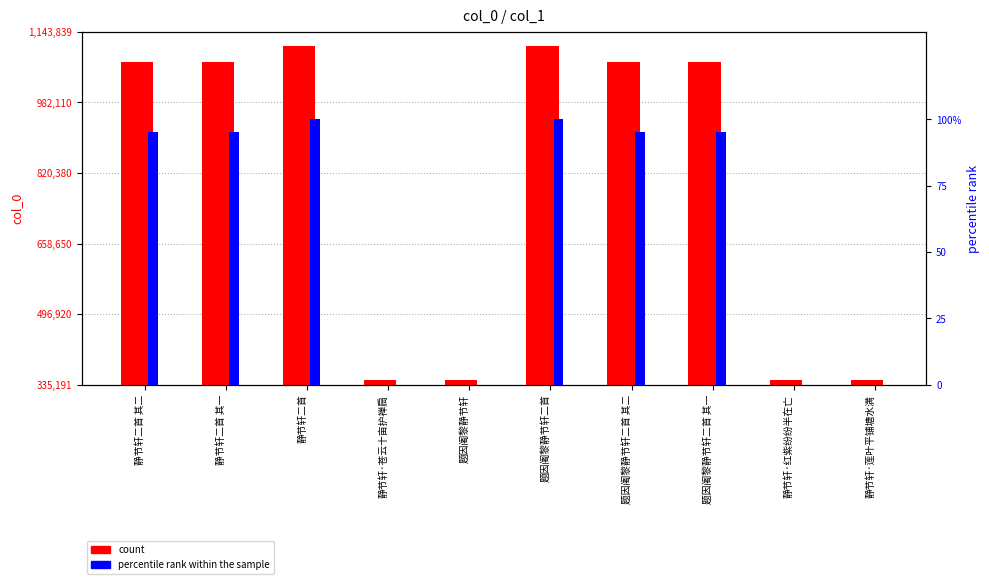

Which category has the highest value in the percentile rank within the sample series?

静节轩二首